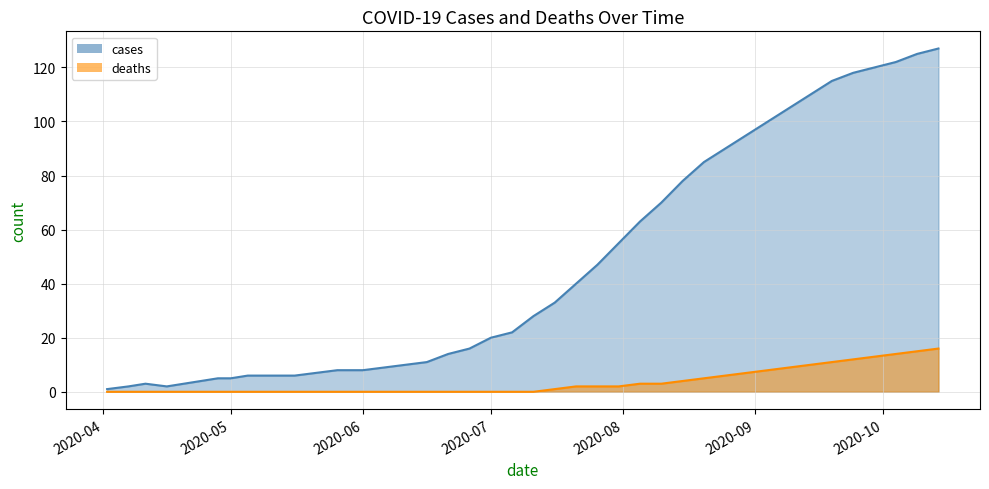

Between 2020-08-20 and 2020-08-10, which is larger?

2020-08-20